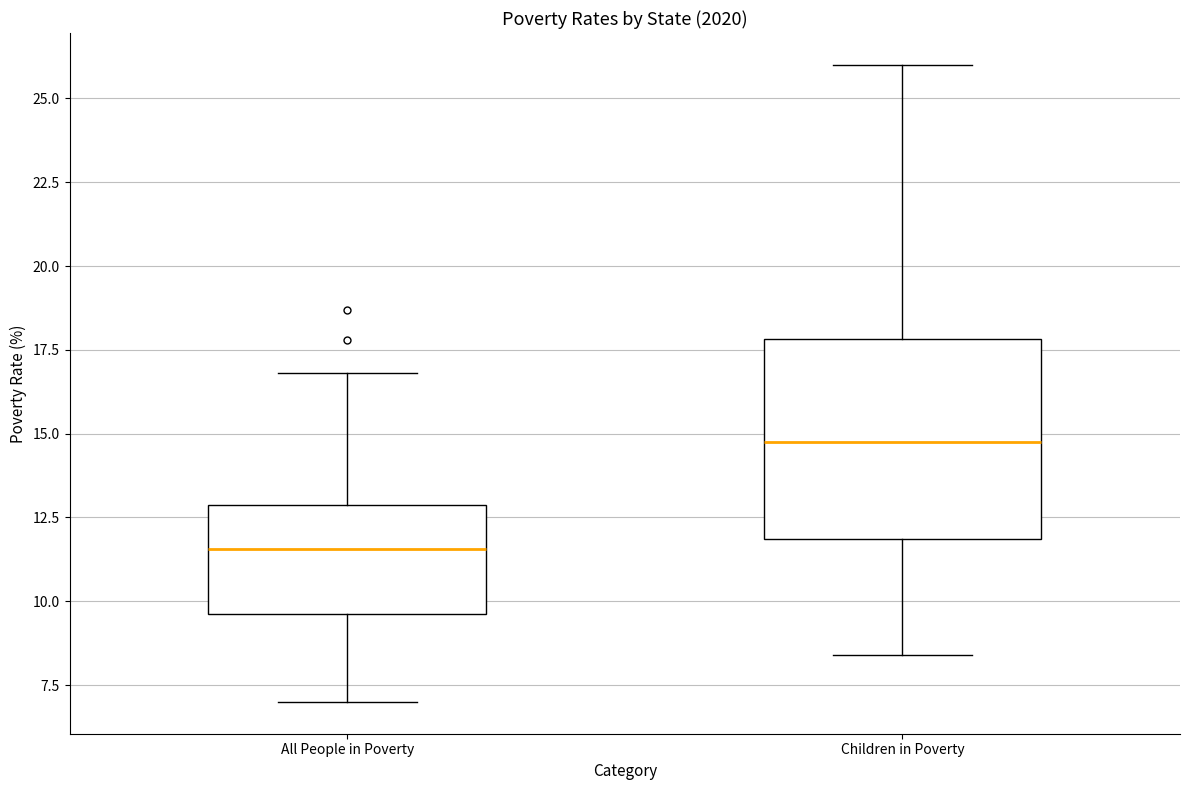

Which box's median line is the lowest?

All People in Poverty